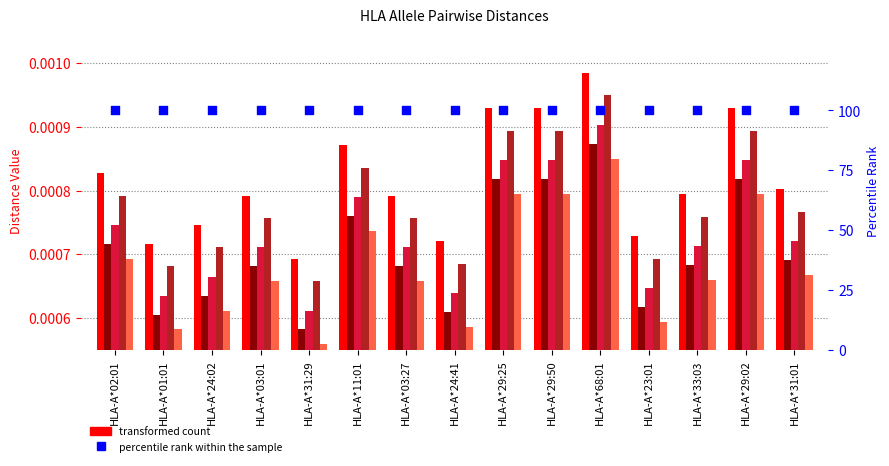

Which series has the largest total across all categories?

percentile rank within the sample